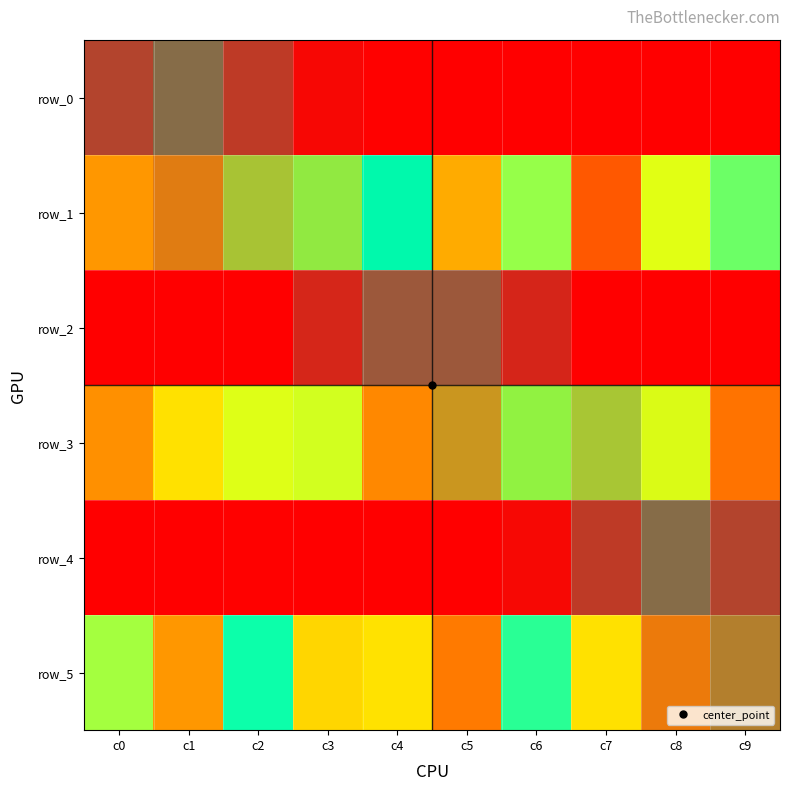

Which category has the highest value in the row_0 series?

c4